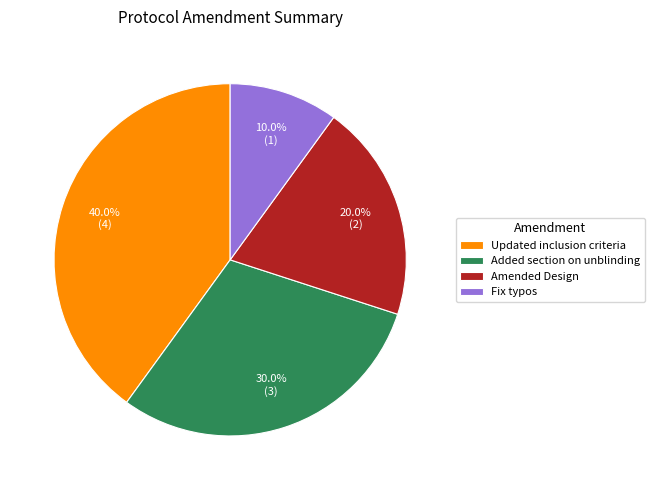

Which slice is the largest?

Updated inclusion criteria